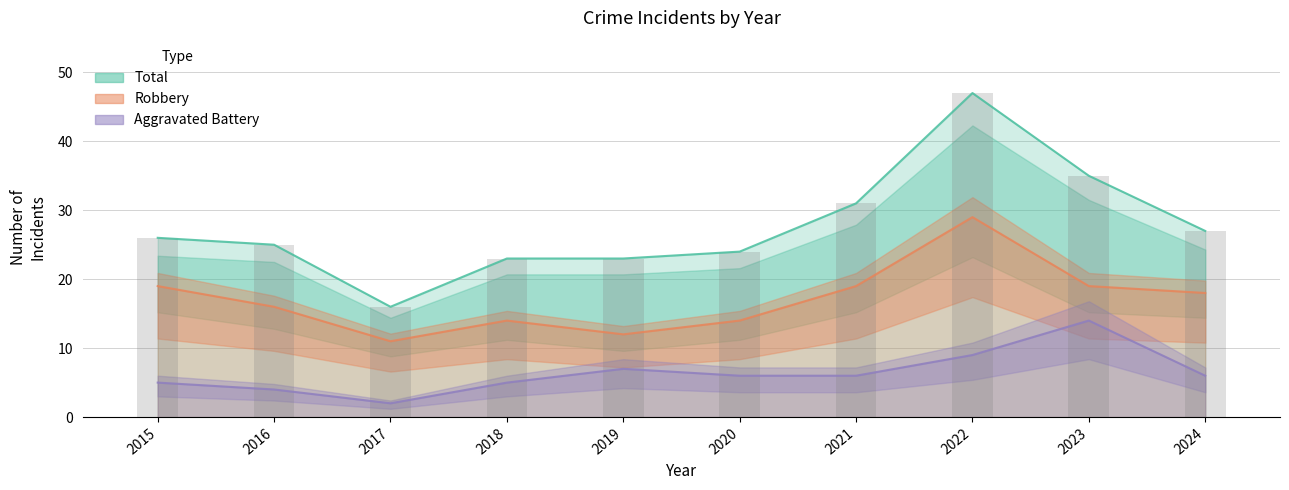

The Robbery series shows 11 at 2017. True or false?

True